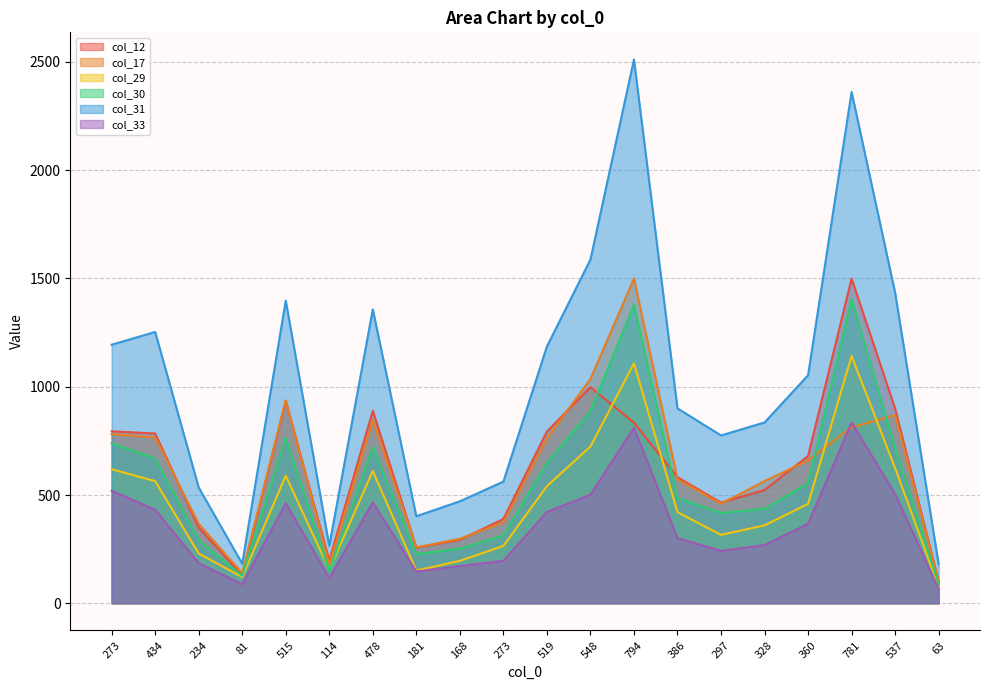

How many interior local valleys does the col_30 series have?

4